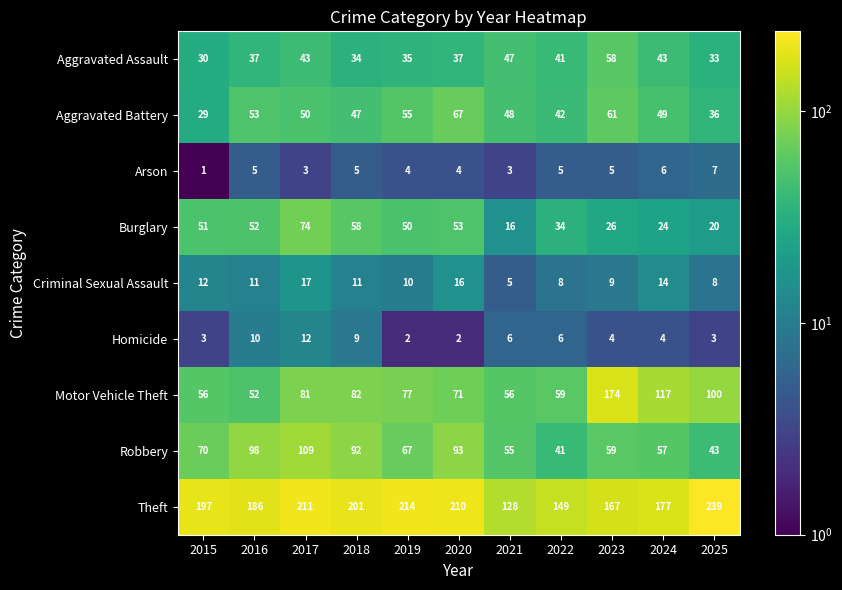

Which label corresponds to the largest value in the chart?

2025